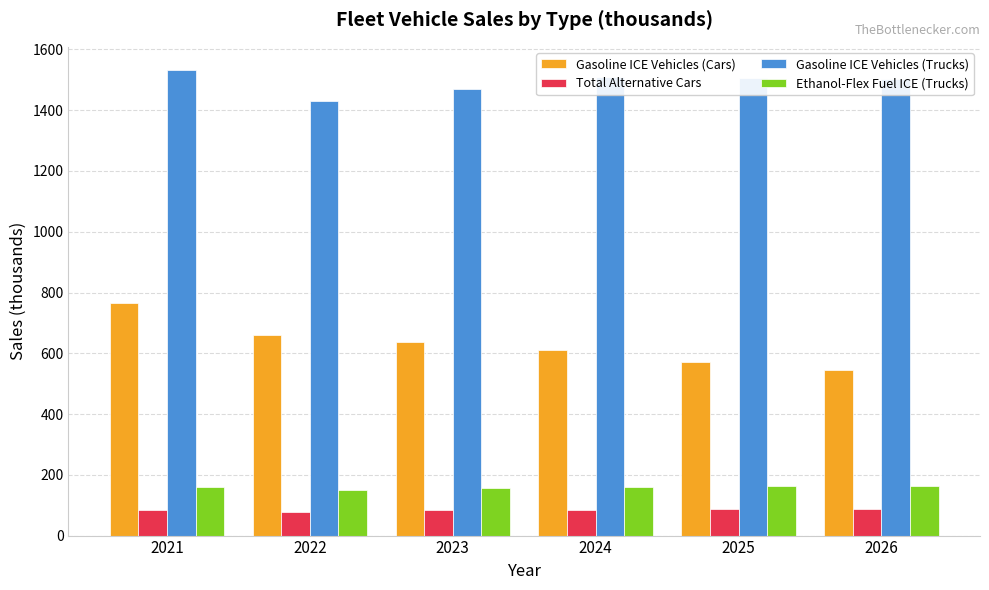

What is the greatest value displayed?

1532.1